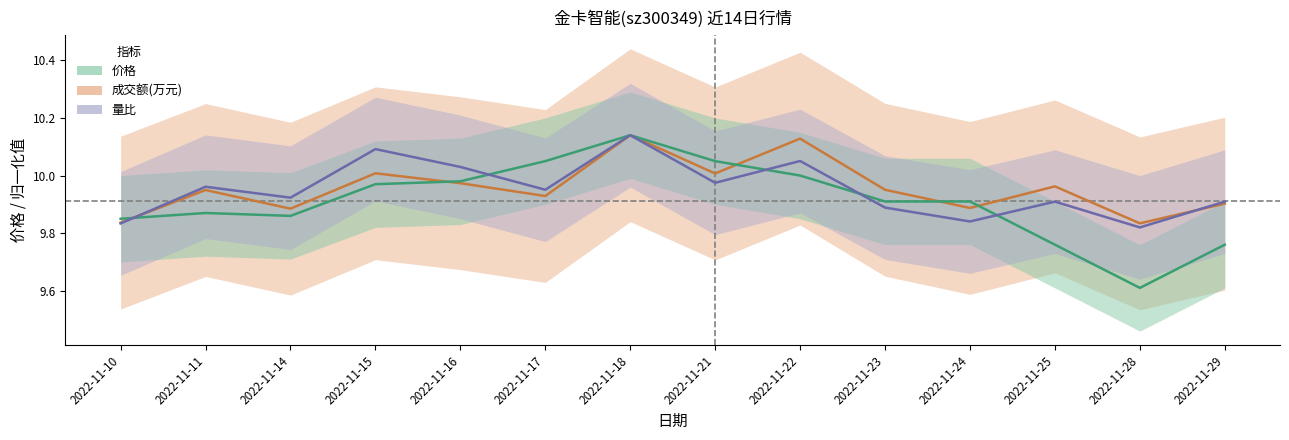

List the series in order of their peak value, highest first.

成交额(万元), 价格, 量比